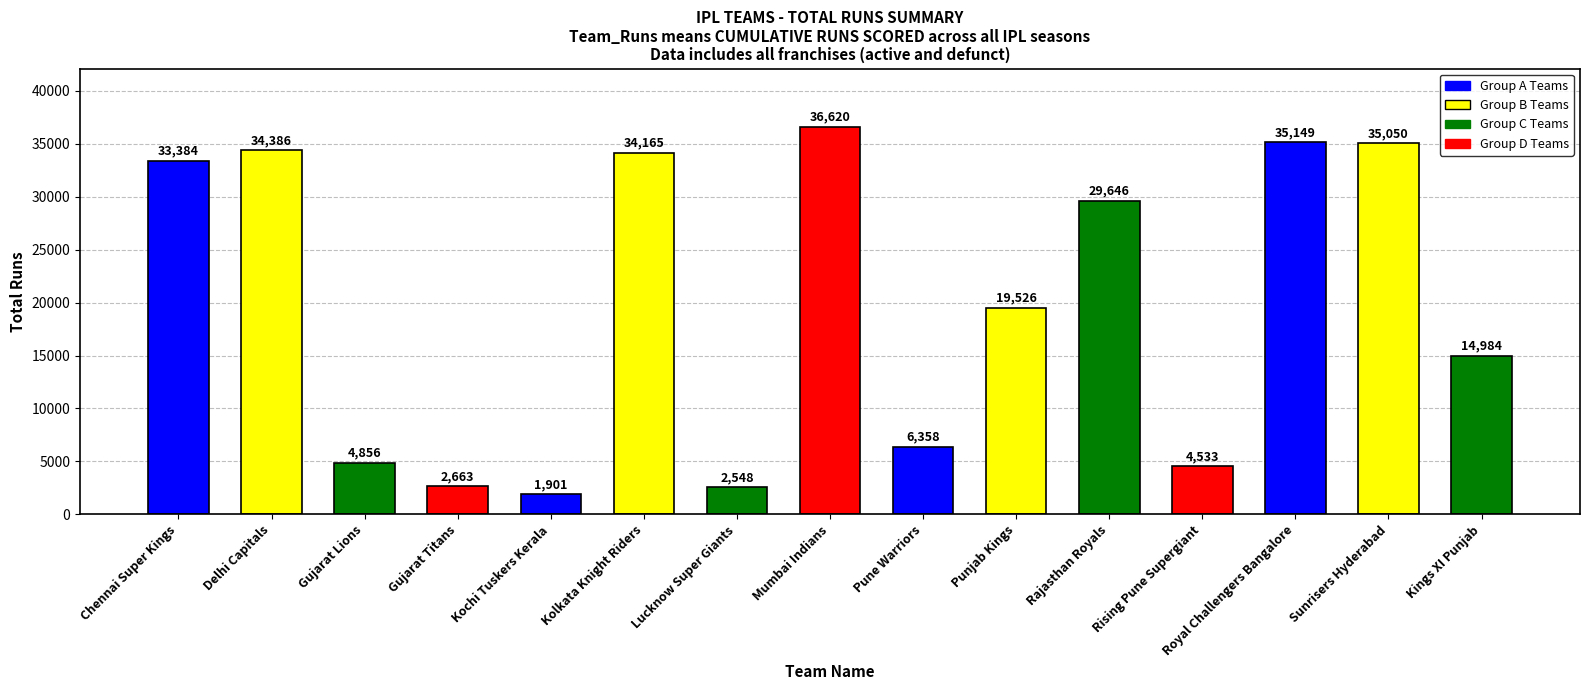

Approximately how many times larger is the value at Rajasthan Royals compared to Delhi Capitals?

0.9